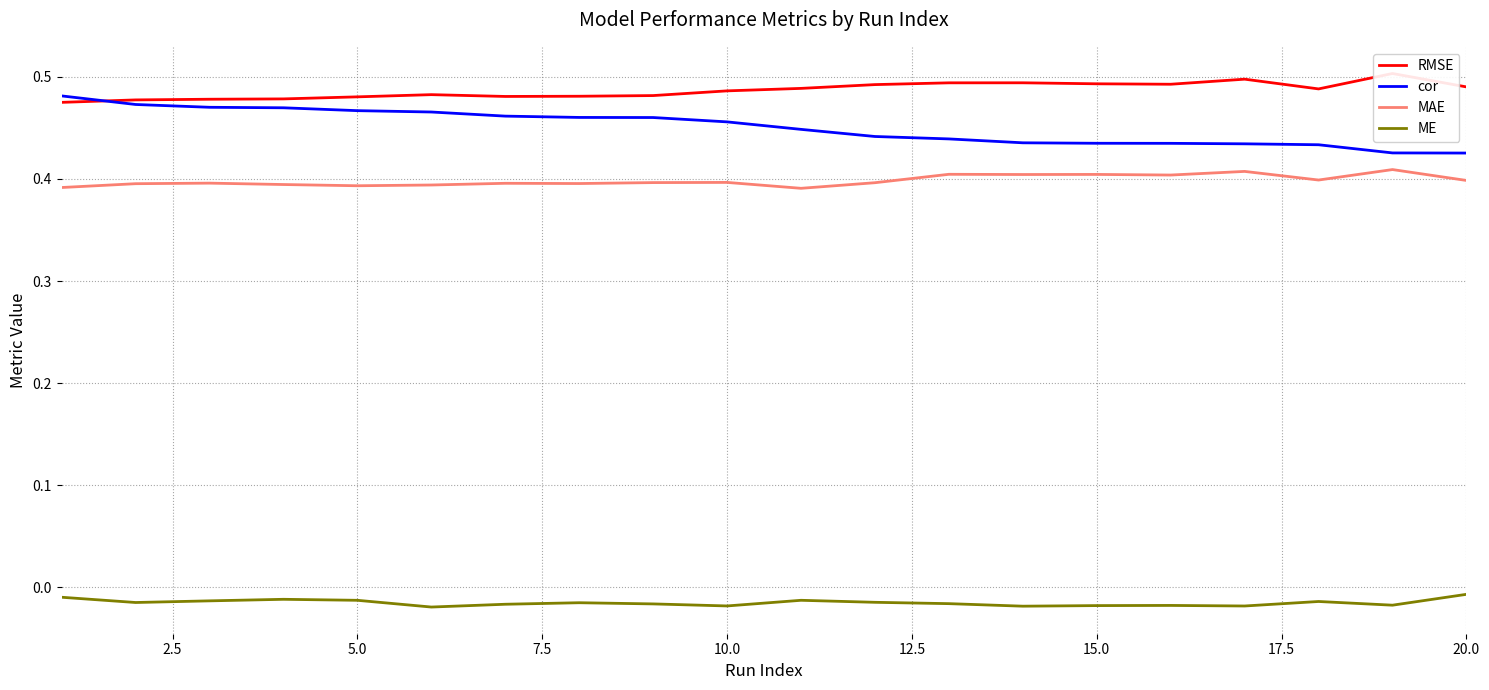

At how many categories does at least one series exceed 0?

20